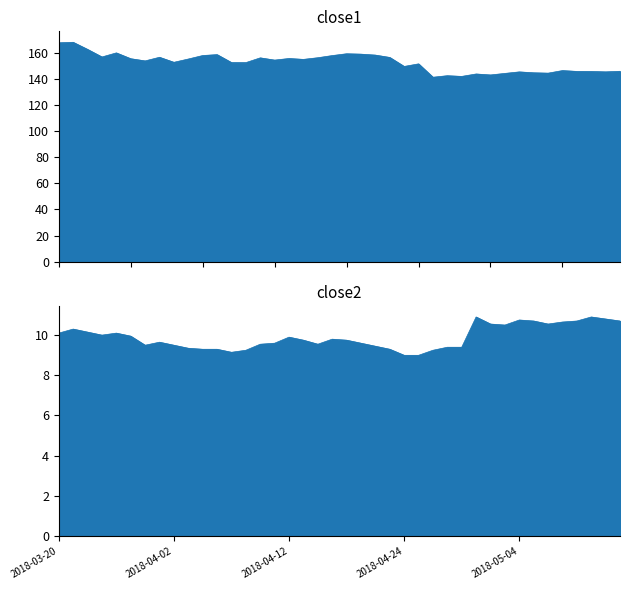

What is the sum of all close1 values?

6103.9